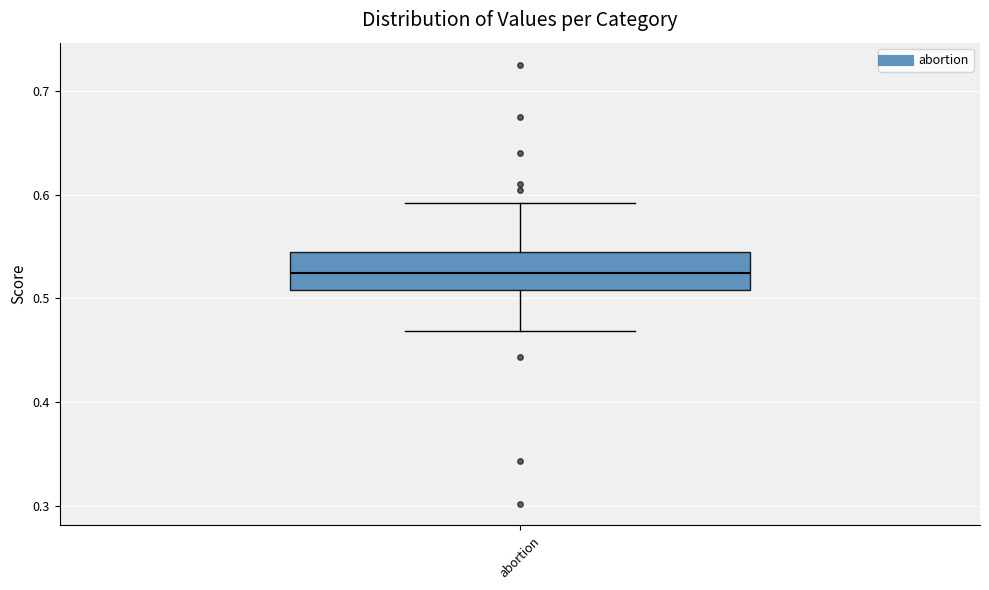

Transcribe this box plot: give where the median line is, the range the box spans, and where the two whiskers end, as read against the y-axis. The values are not printed on the chart, so give them approximately, as read against the axis.

median 0.52, box 0.51 to 0.55, whiskers 0.47 to 0.59